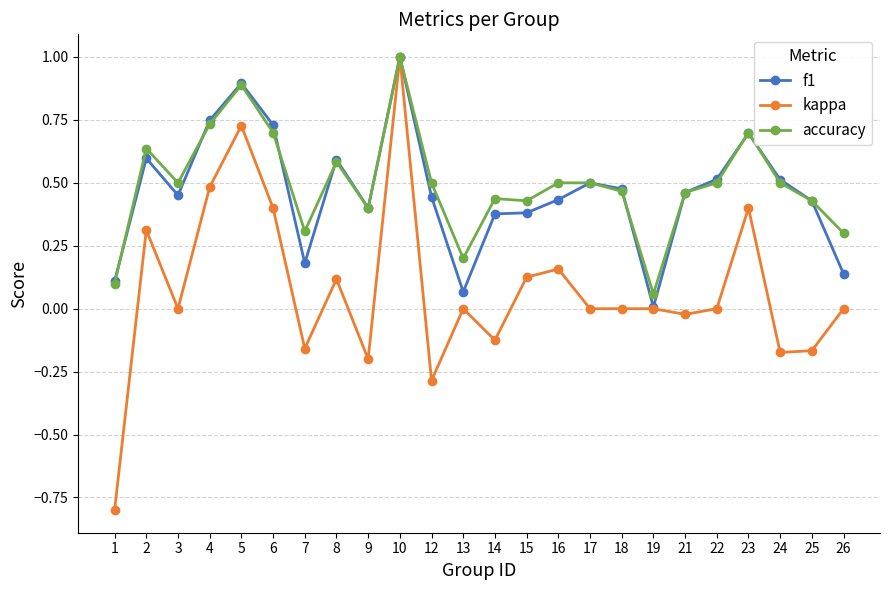

How many lines are shown in the chart?

3